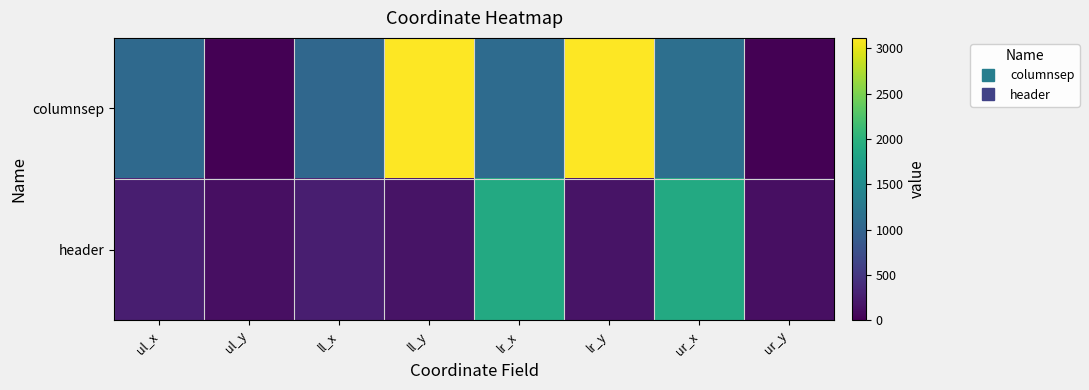

At which category is the sum across all series the highest?

ll_y